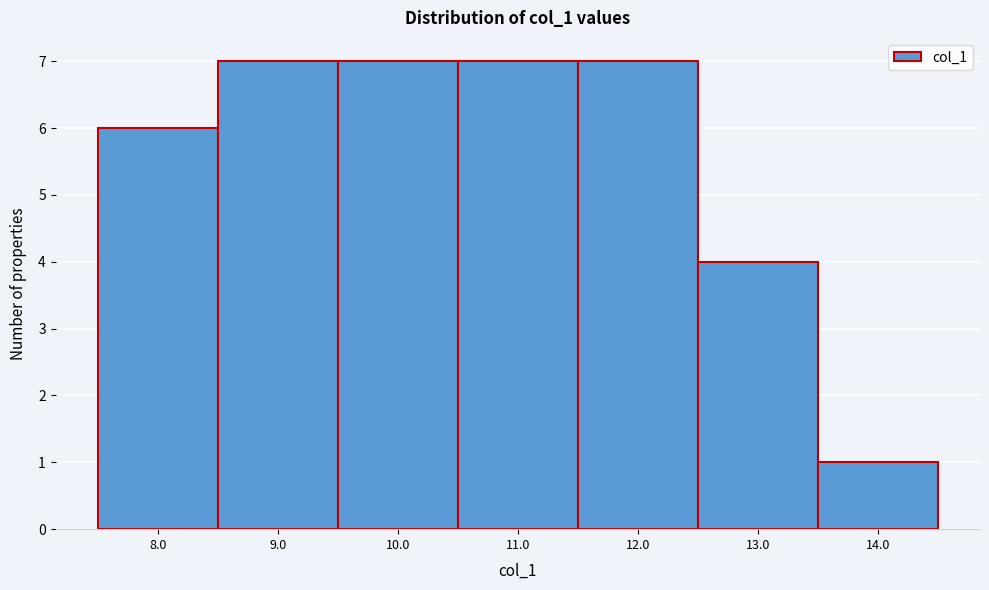

Reading left to right, what are all the values shown in this chart?

6	7	7	7	7	4	1